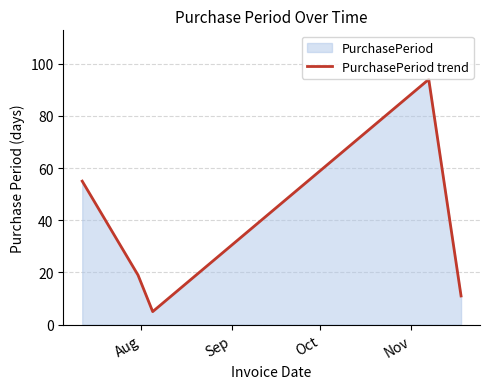

What is the difference between the maximum and second lowest values?

83